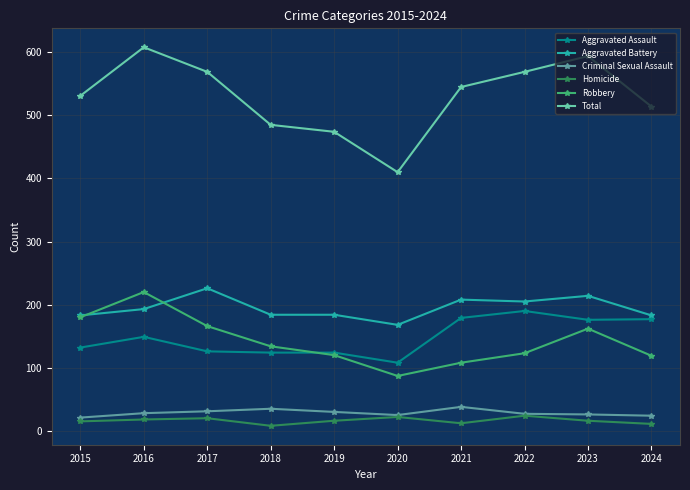

Which series changed the most between 2023 and 2024?

Total